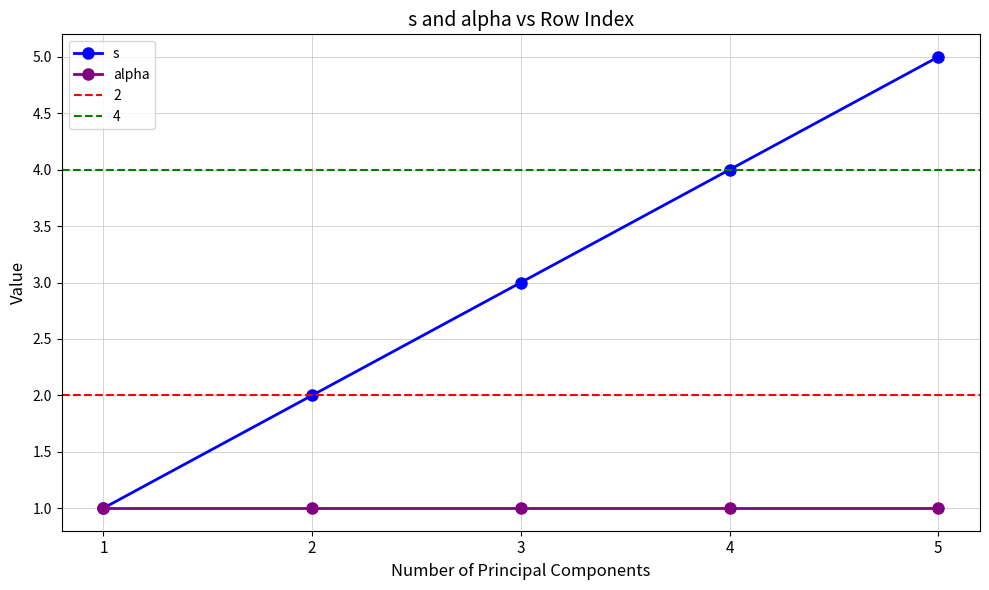

What is the sum of the s values at 4 and 3?

7